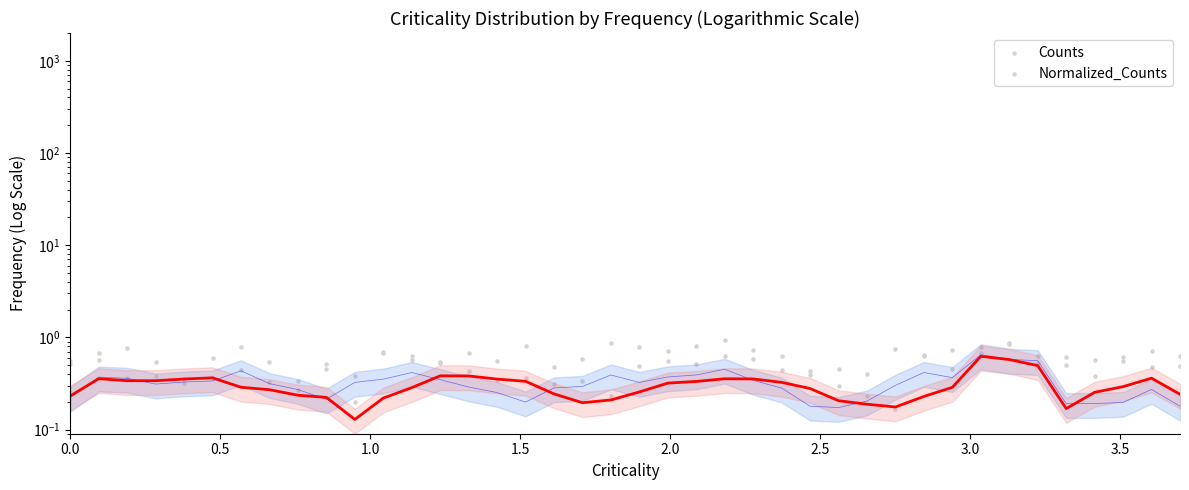

Which series contains the lowest Y value?

Normalized_Counts